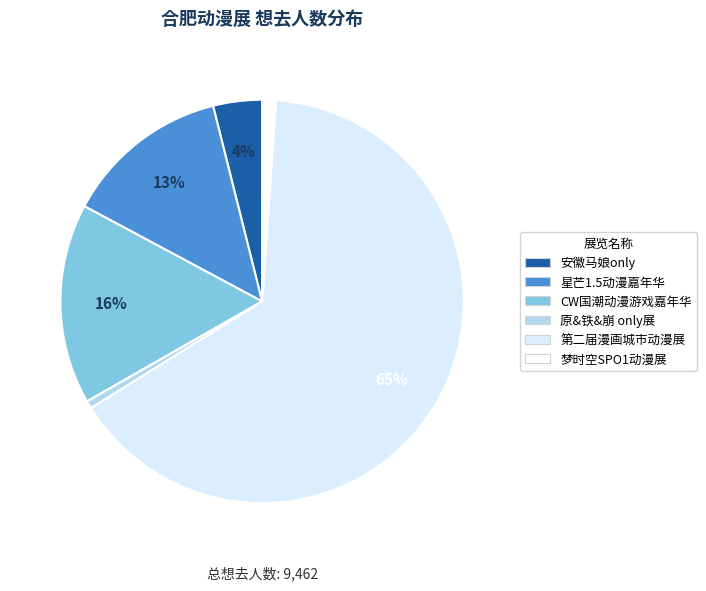

What percentage is the 第二届漫画城市动漫展 slice, to the nearest percent?

65%